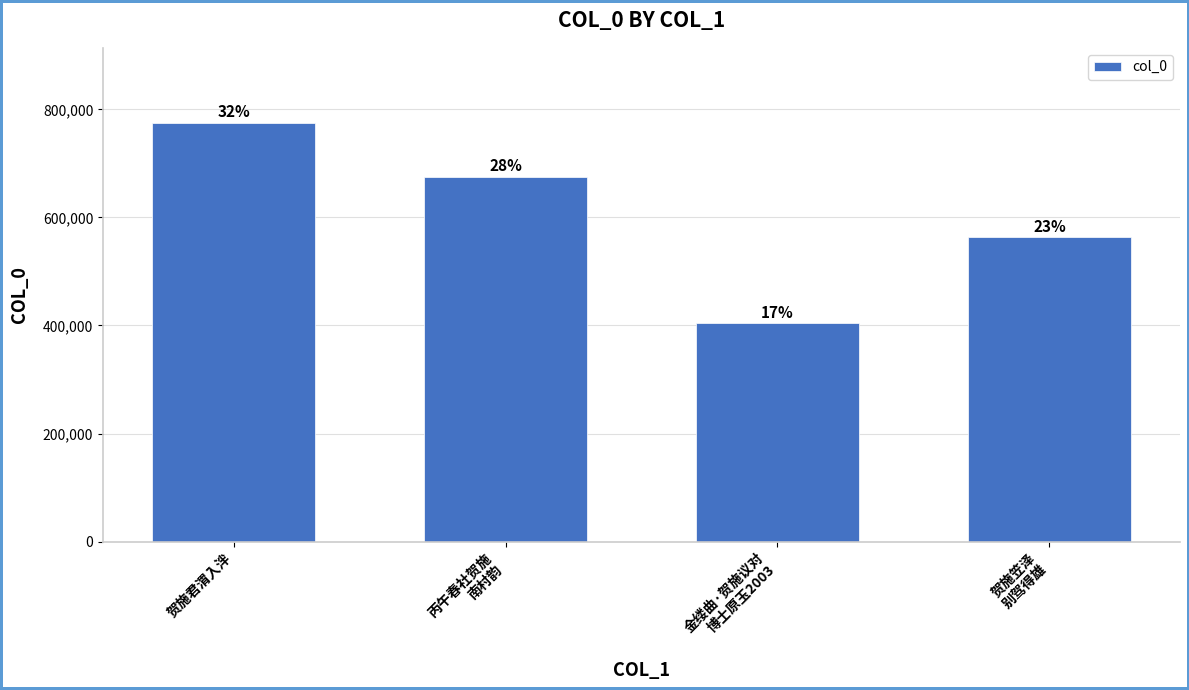

Which label corresponds to the smallest value in the chart?

金缕曲·贺施议对
博士原玉2003